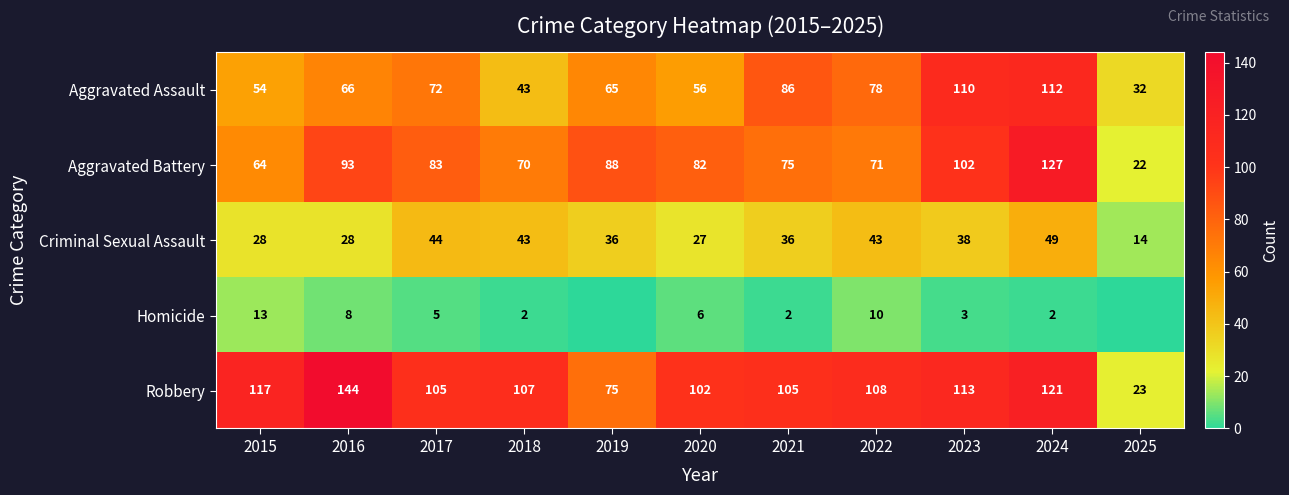

At which label does Aggravated Battery reach its peak?

2024